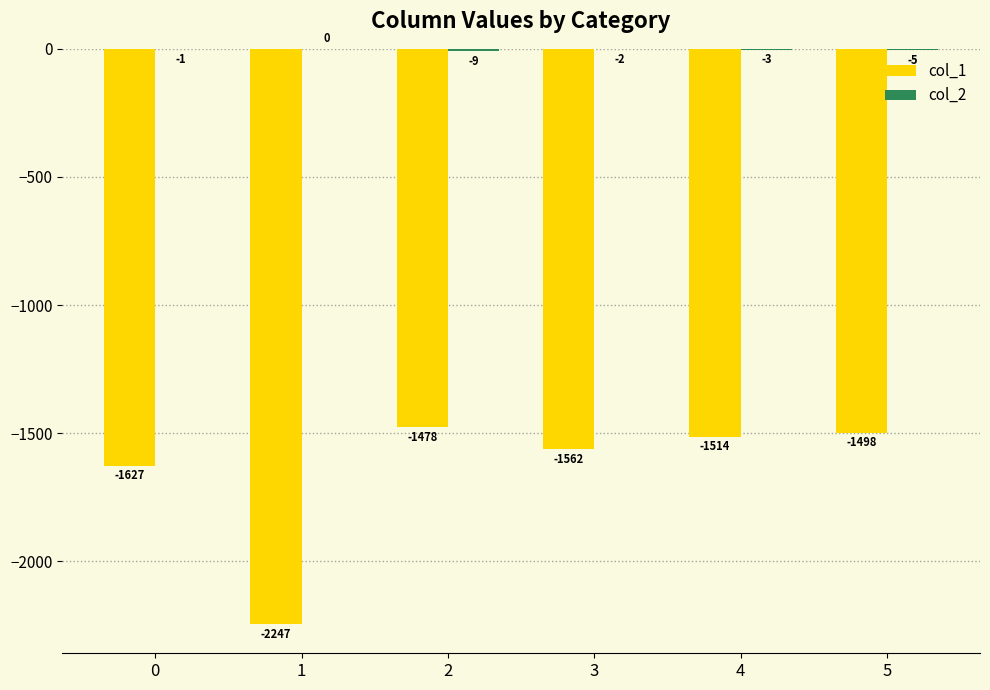

Is it true that col_1 equals -1627 at 0?

True